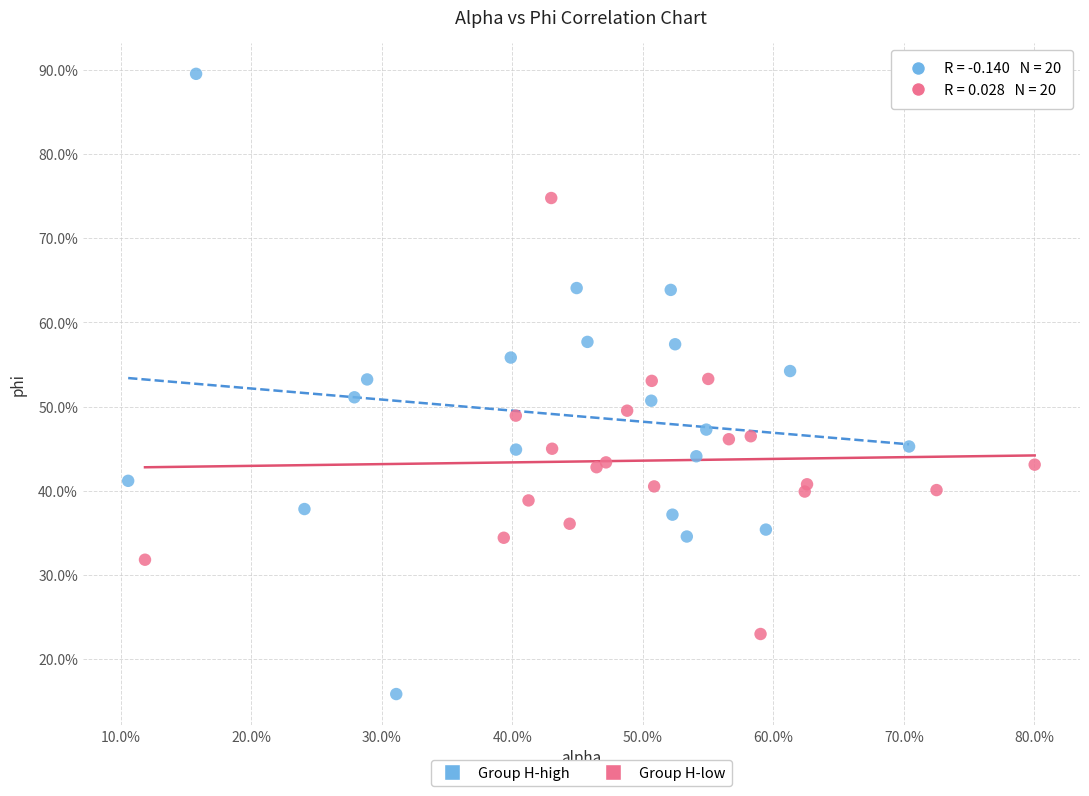

Which series has the widest spread of Y values?

Group H-high